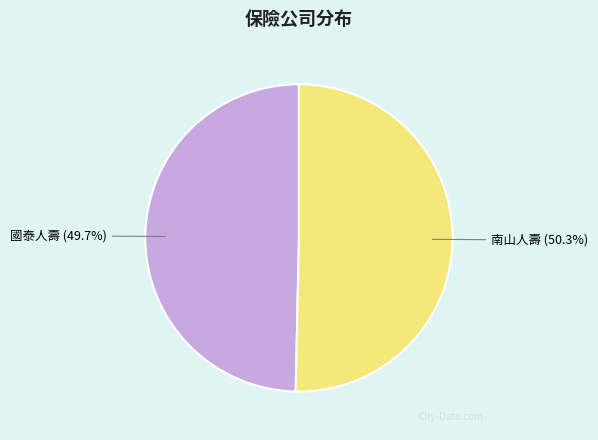

Does any single category account for the majority?

Yes